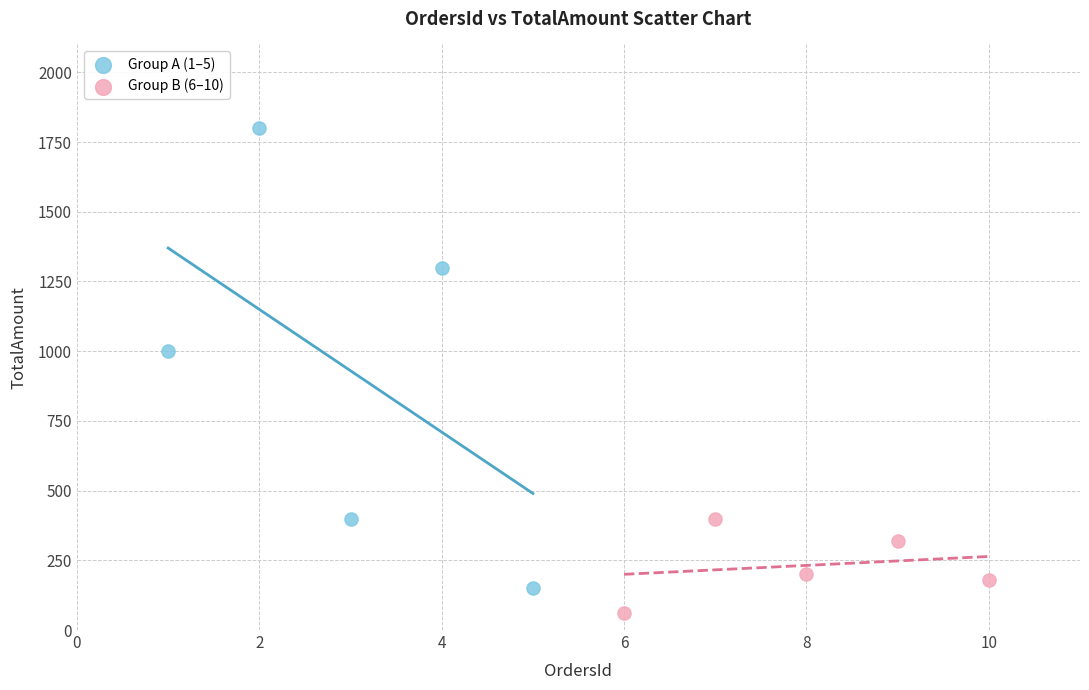

Which series reaches the minimum Y coordinate?

Group B (6–10)